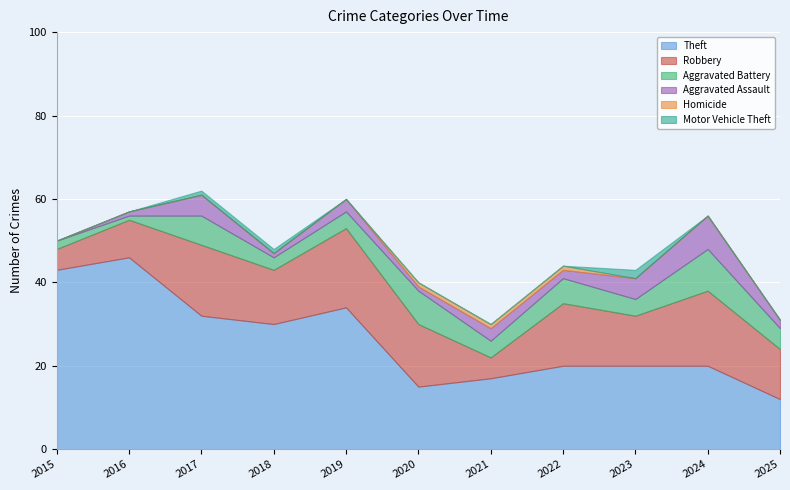

After their last crossing, which series has the higher values: Homicide or Motor Vehicle Theft?

Motor Vehicle Theft